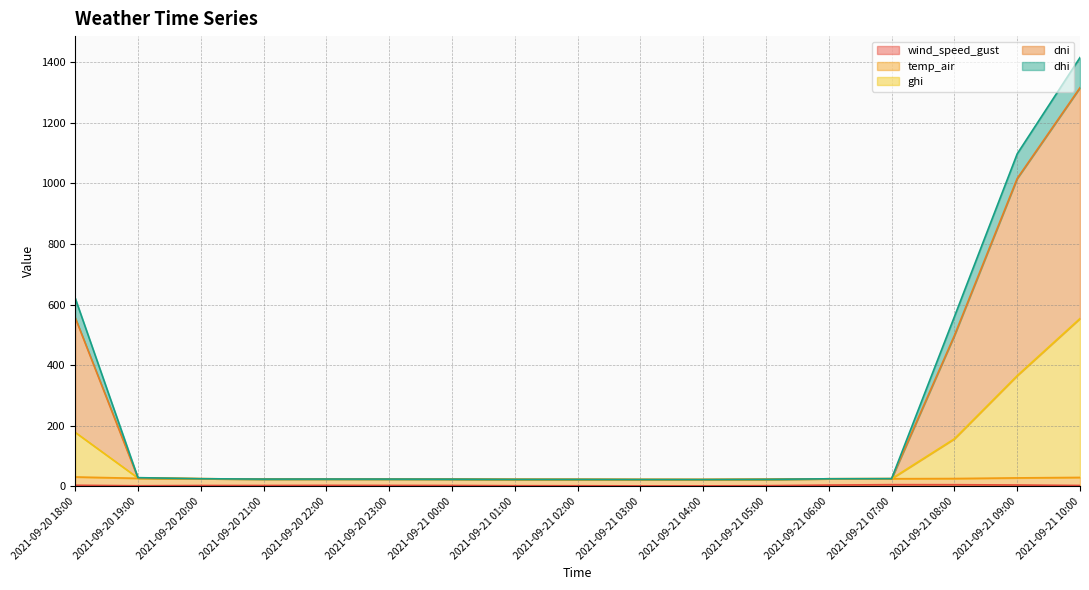

At which category is the sum across all series the highest?

2021-09-21 10:00